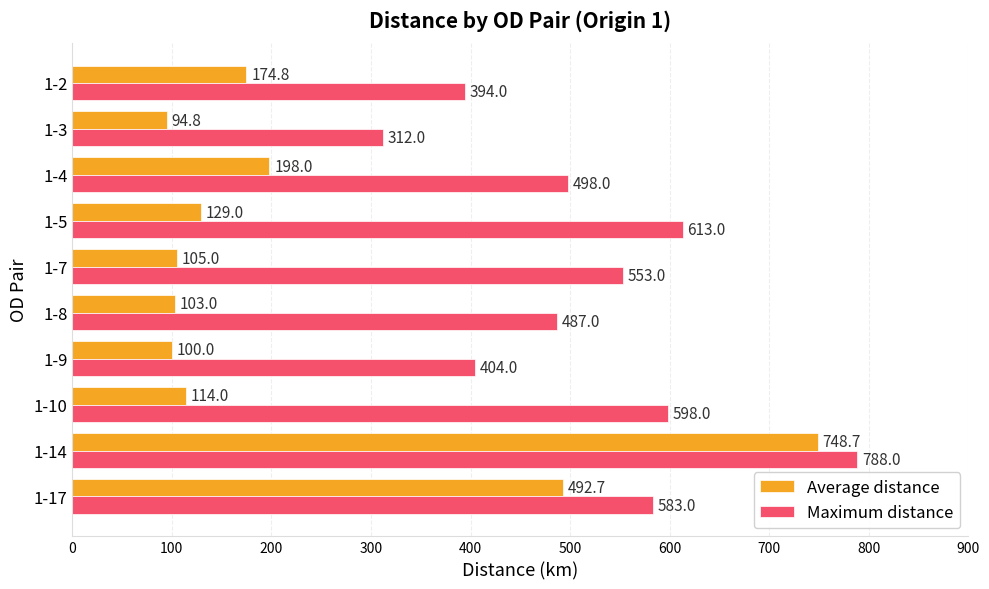

The value of Average distance at 1-5 is 129.0. True or false?

True